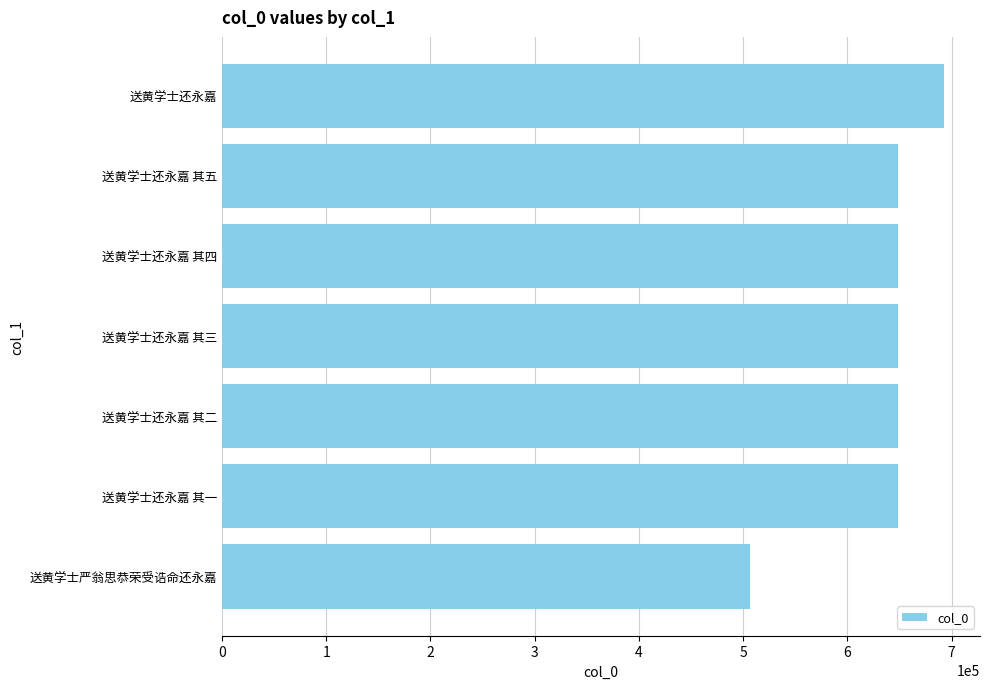

What is the maximum value shown in the chart?

692540